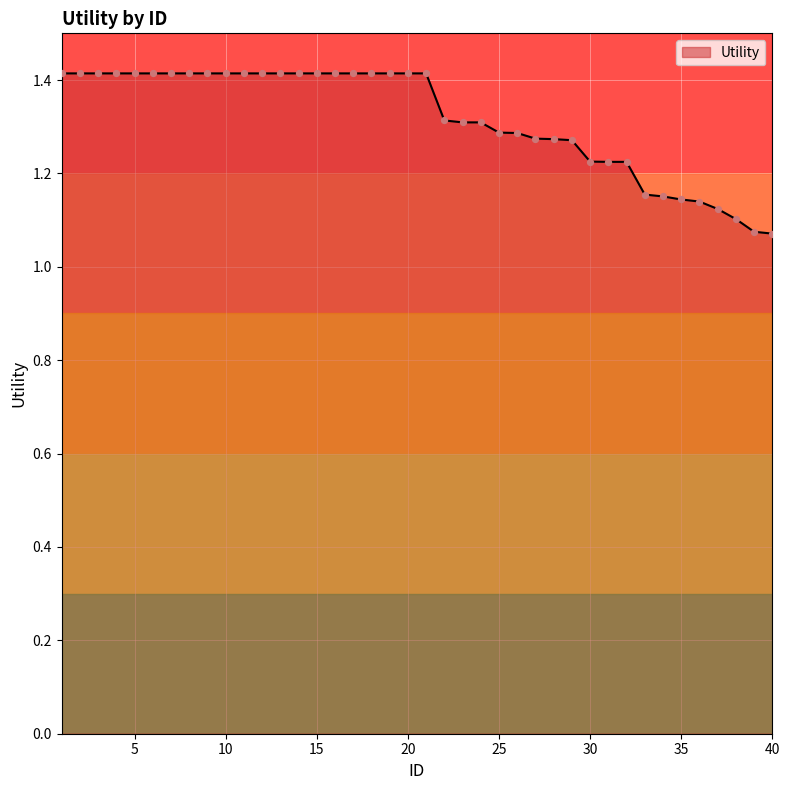

What is the maximum value shown in the chart?

1.4